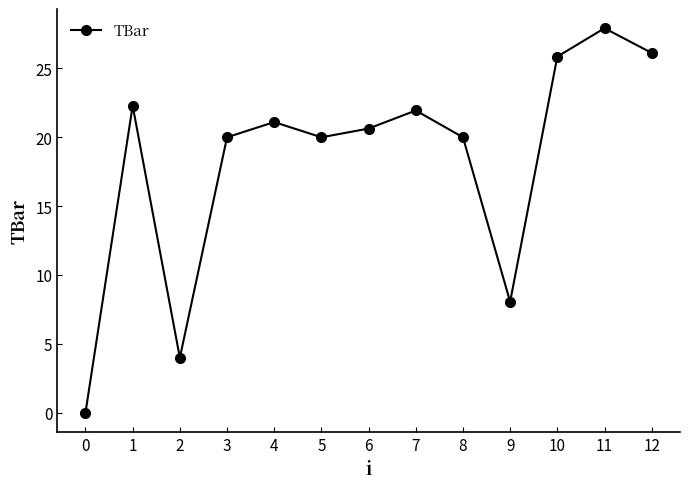

What is the greatest value displayed?

27.9